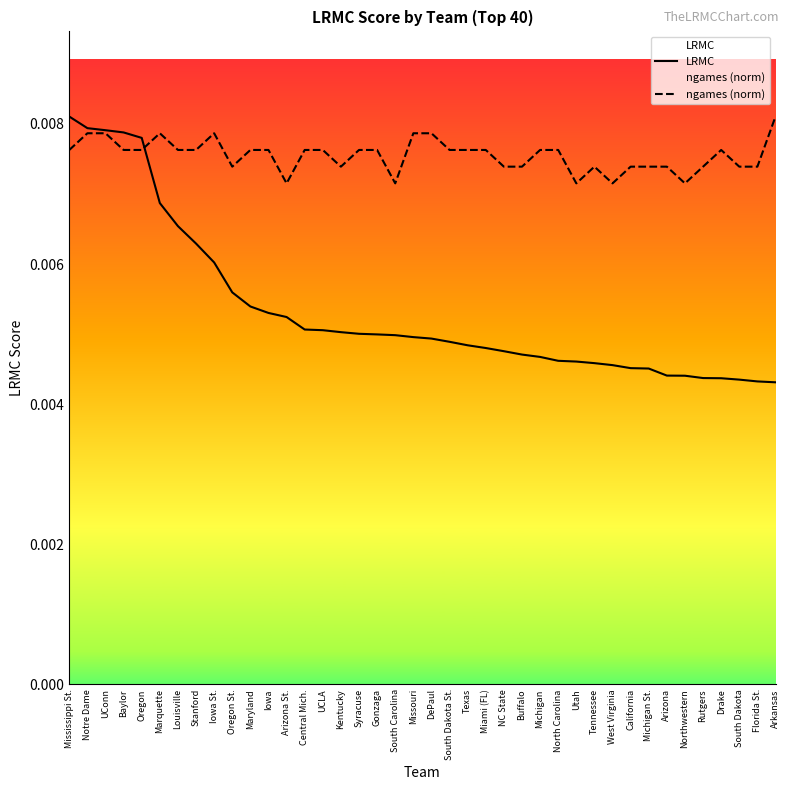

Rank the series by their maximum value, from highest to lowest.

LRMC, ngames (norm)